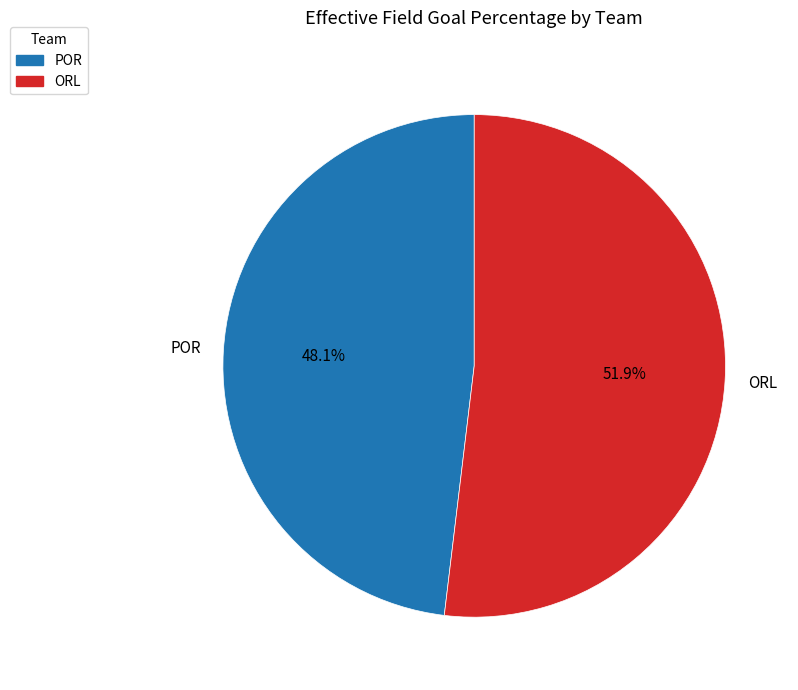

Rank the categories by value from highest to lowest.

ORL, POR